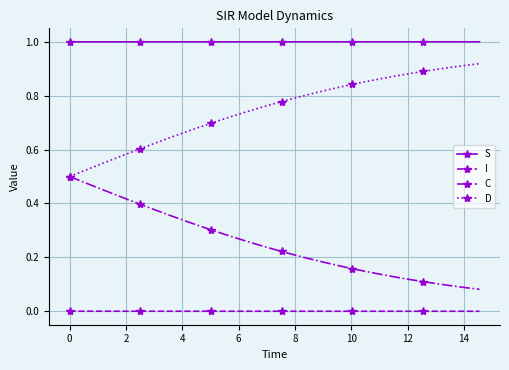

List the series in order of their overall mean, highest first.

S, D, C, I